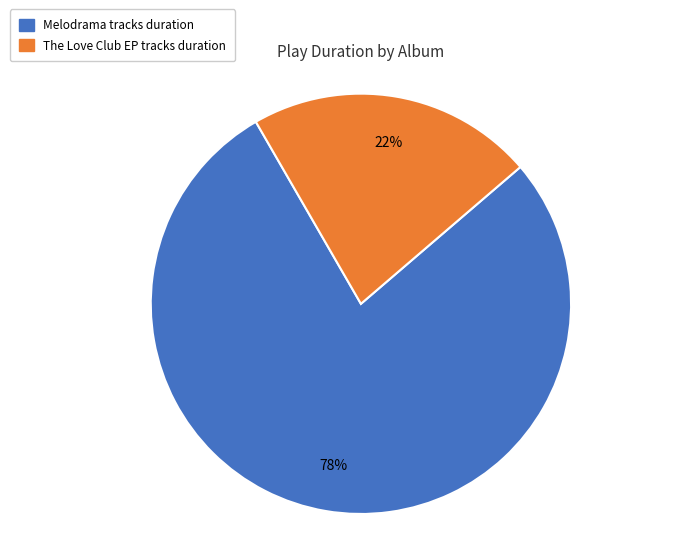

How many slices are in this pie chart?

2